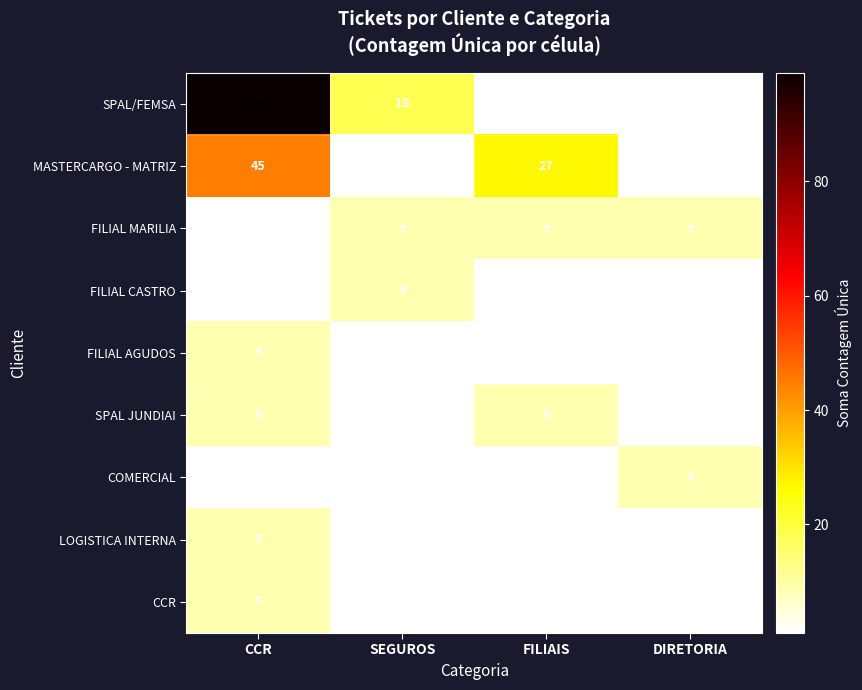

Is it true that FILIAL MARILIA equals 2 at DIRETORIA?

False